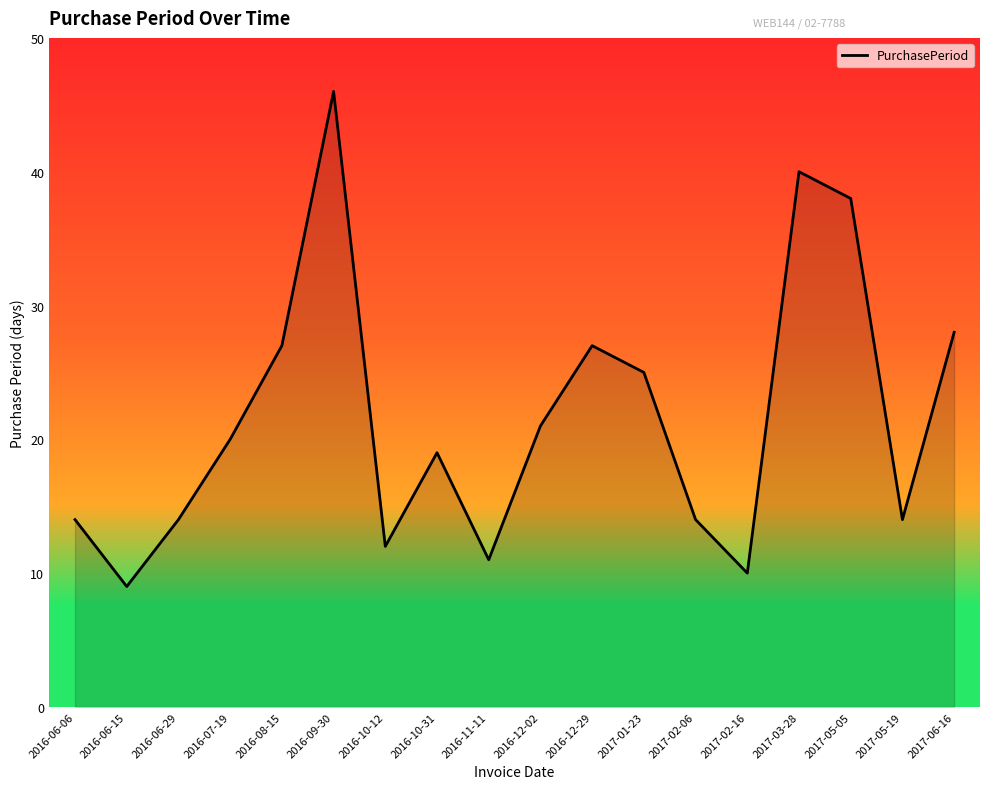

Which category has the highest value across all series?

2016-09-30